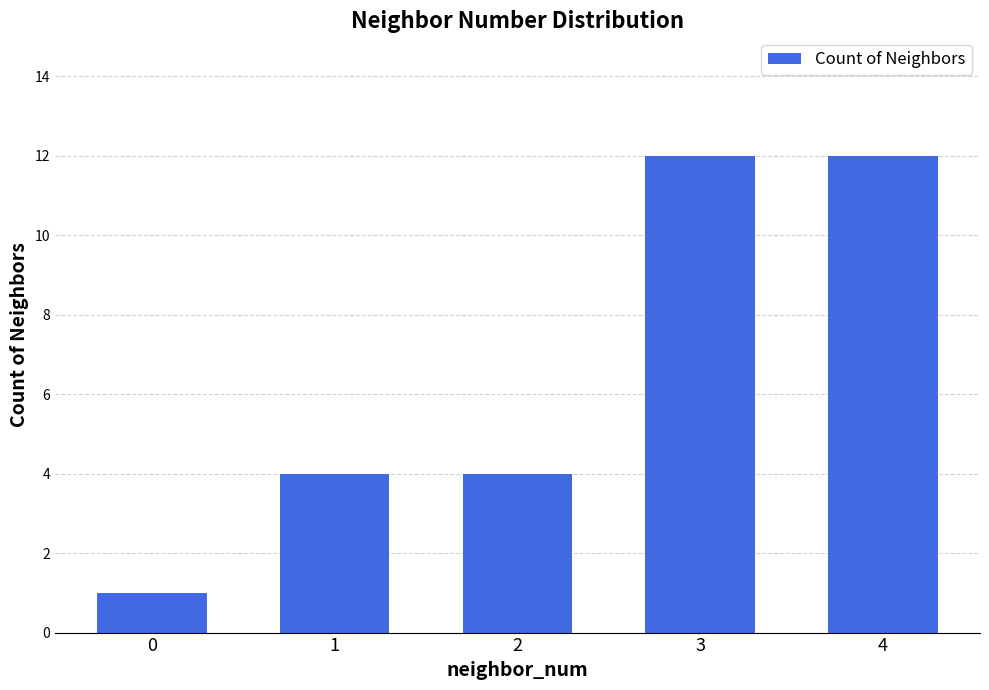

Reading left to right, transcribe all the data shown in this chart.

0=1	1=4	2=4	3=12	4=12